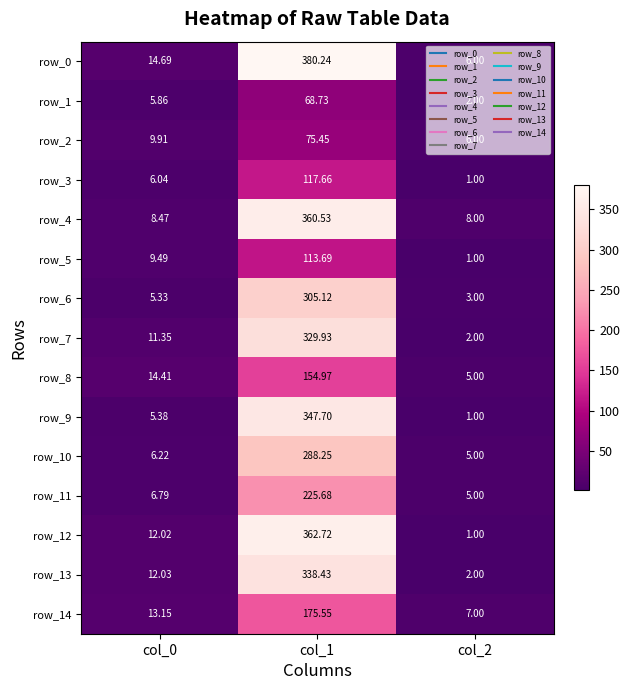

What is the sum of all row_13 values?

352.5